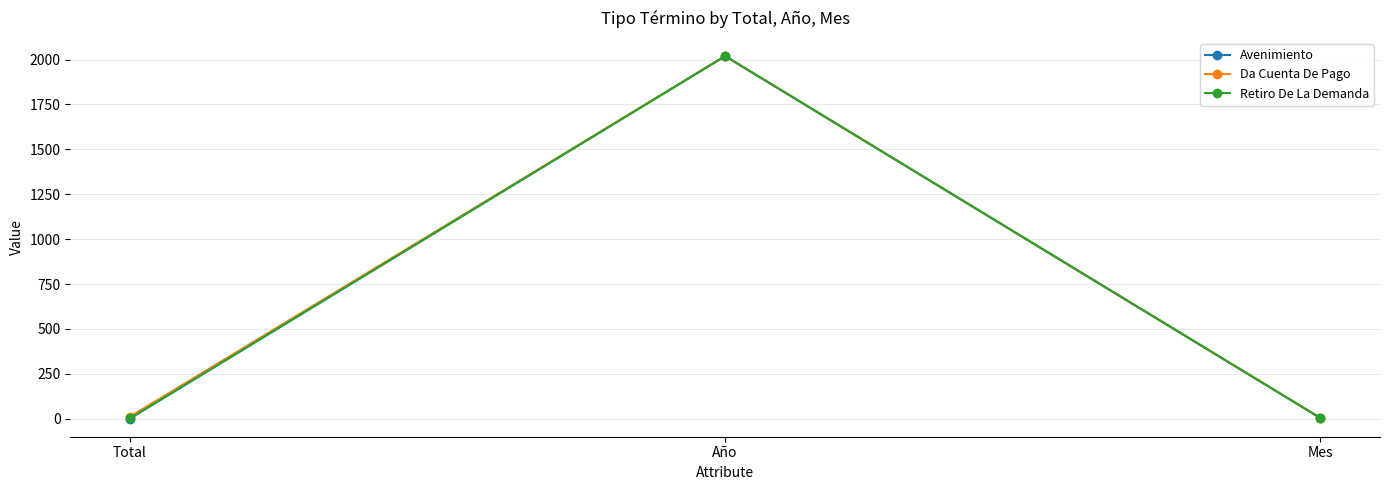

What is the greatest value displayed?

2019